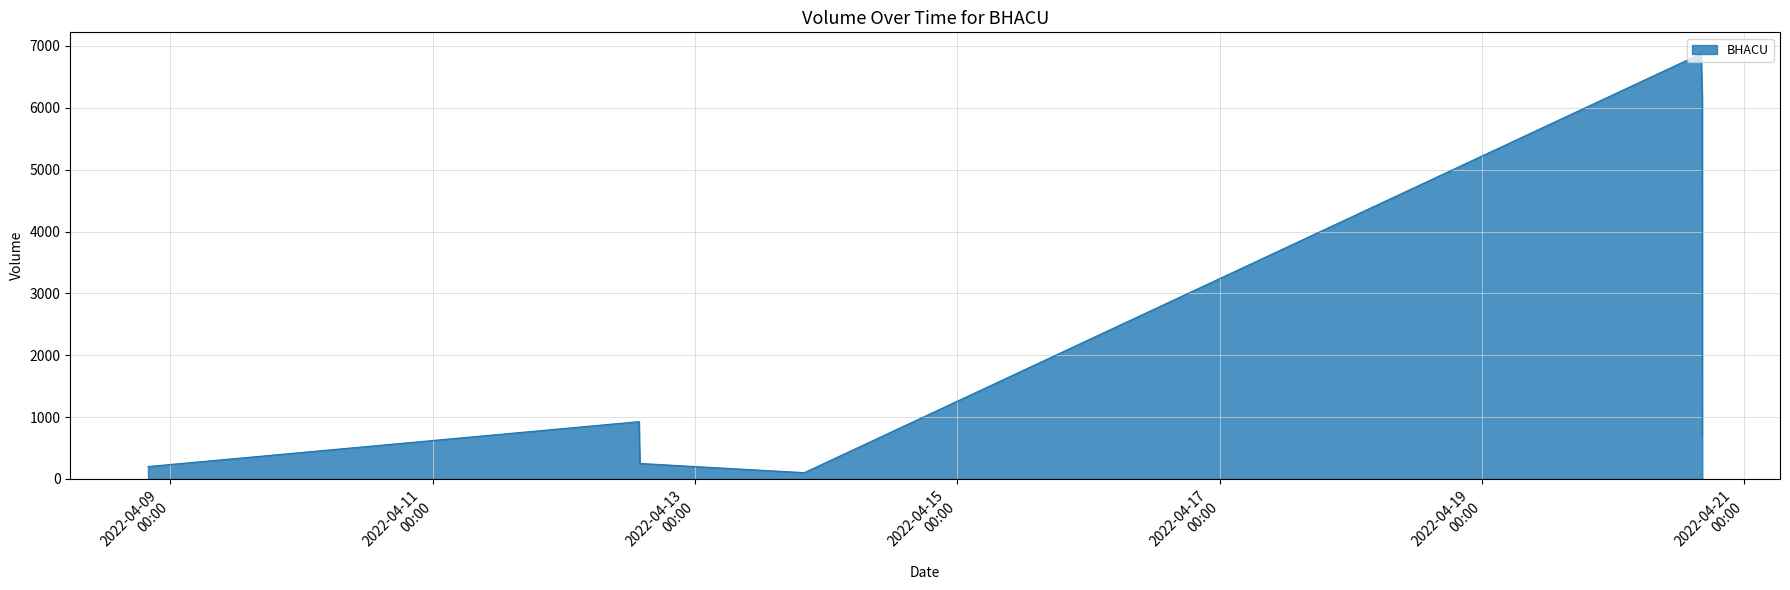

True or false: the data has more than 2 interior local peaks.

False